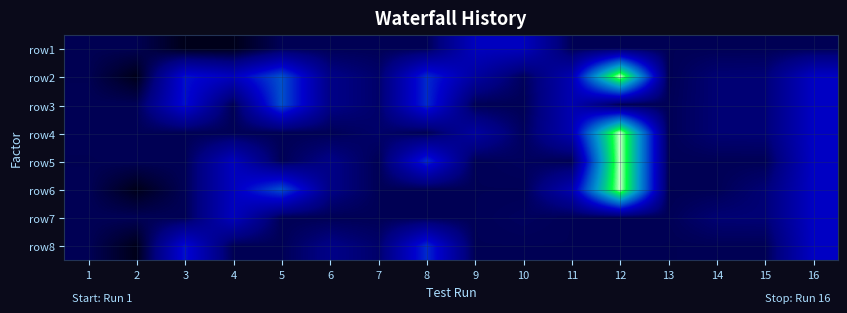

What is the maximum value shown in the chart?

33.0